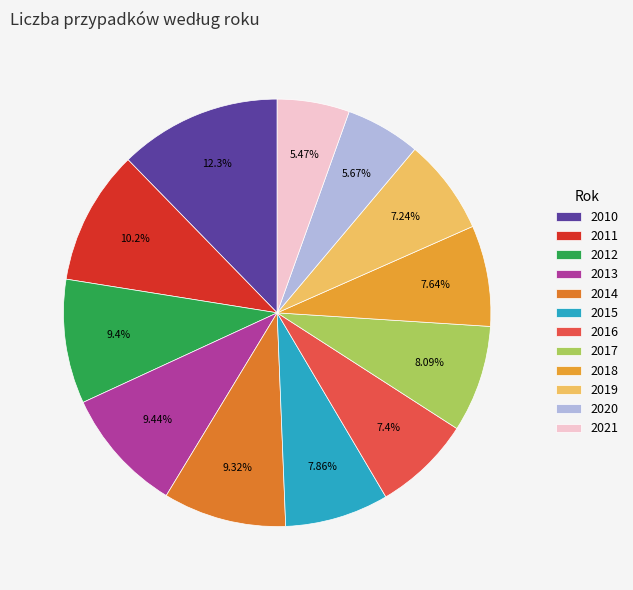

To the nearest percent, what percentage of the pie is 2018?

8%